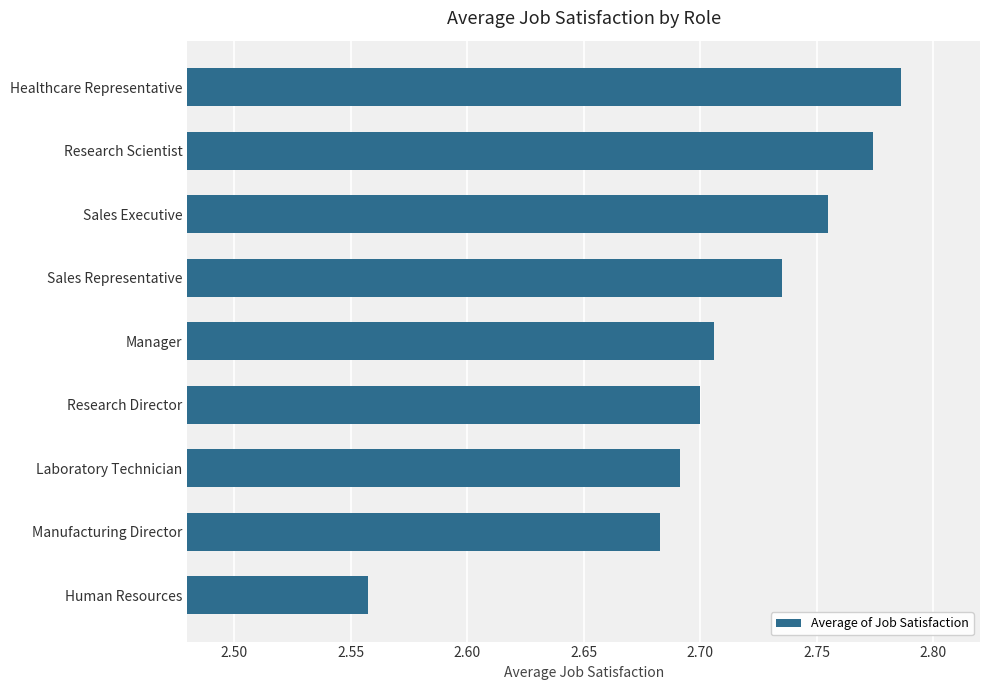

Are the bars grouped side by side (vs. stacked)?

No